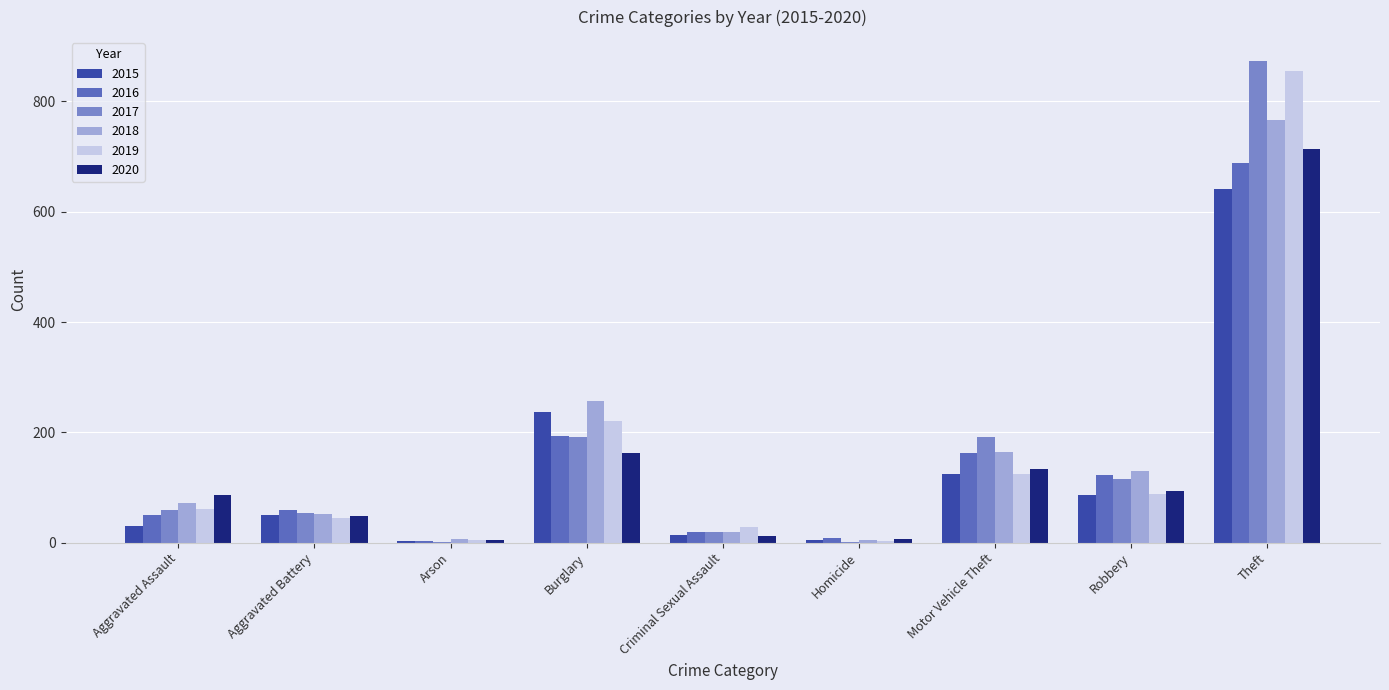

Count the number of data series in this chart.

6